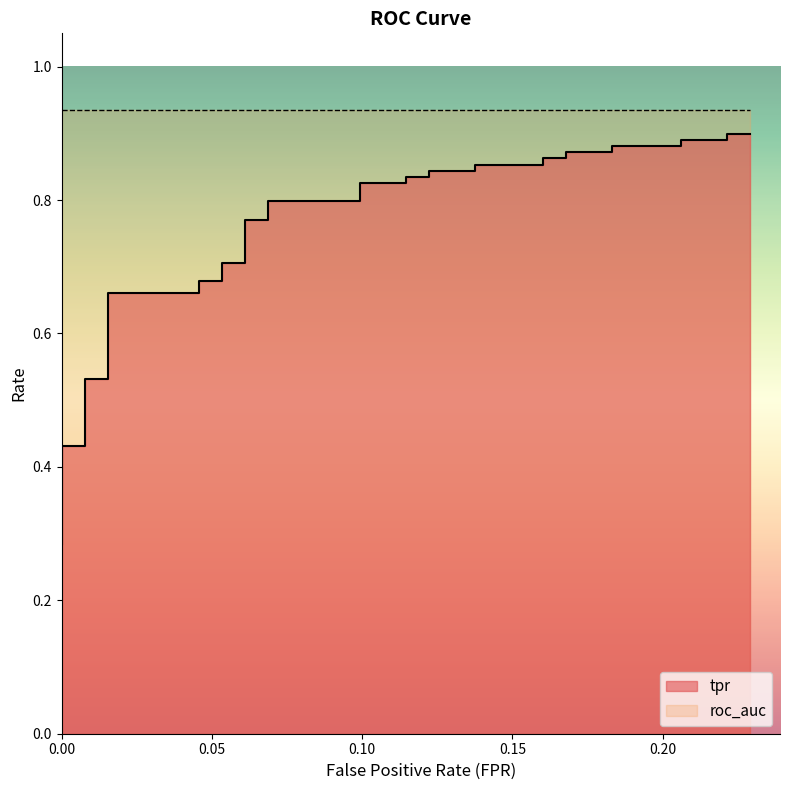

True or false: there are more than 1 points higher than both neighbors.

False